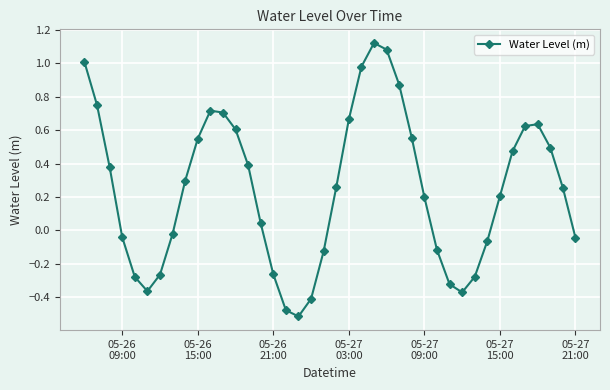

What is the difference between the maximum and minimum values?

1.6